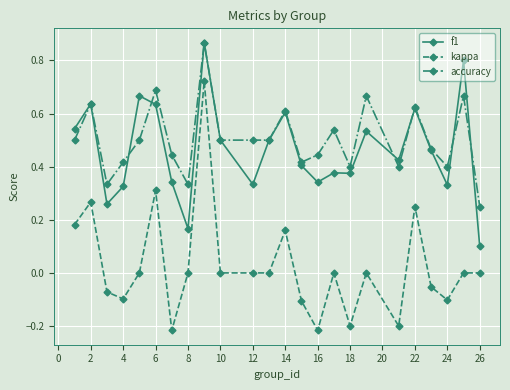

True or false: kappa has more than 2 interior local peaks.

True